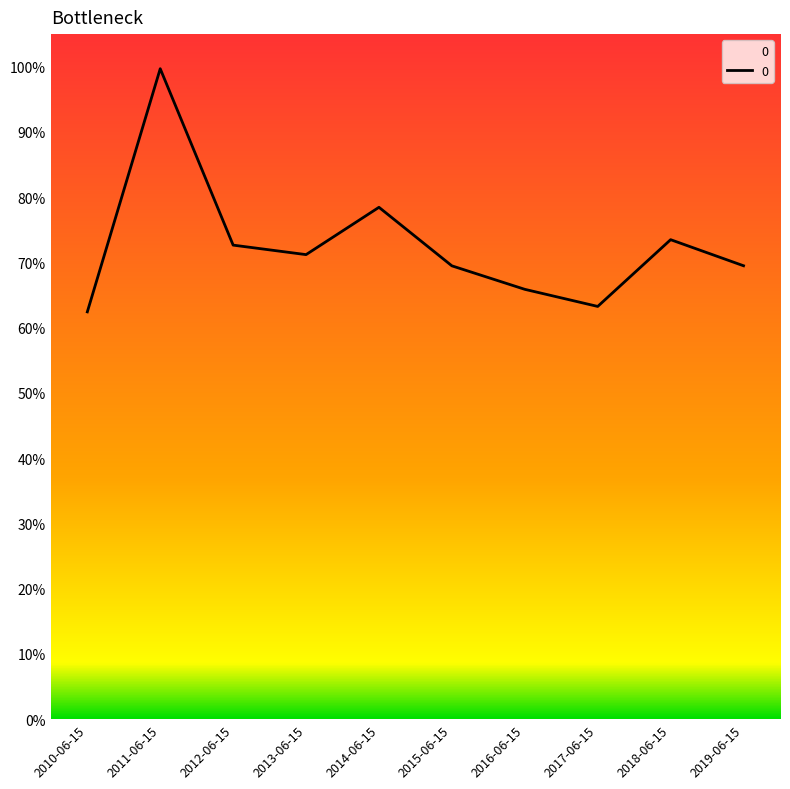

What is the difference between the maximum and minimum values?

0.4